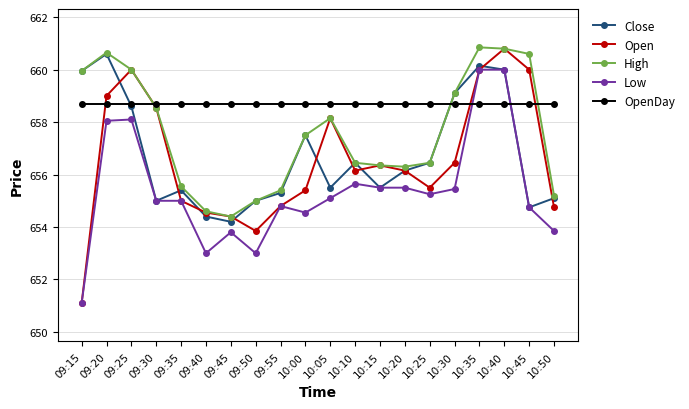

What is the label of the 16th point from the right?

09:35